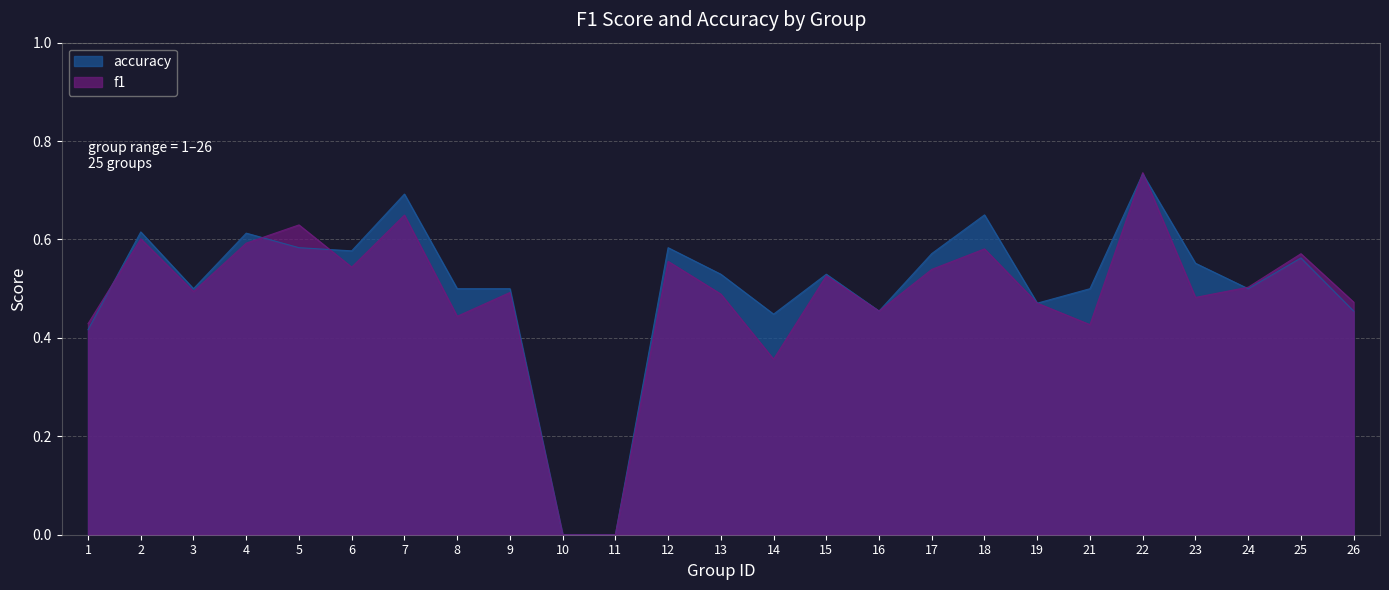

What is the difference between the maximum and minimum values in the accuracy series?

0.7